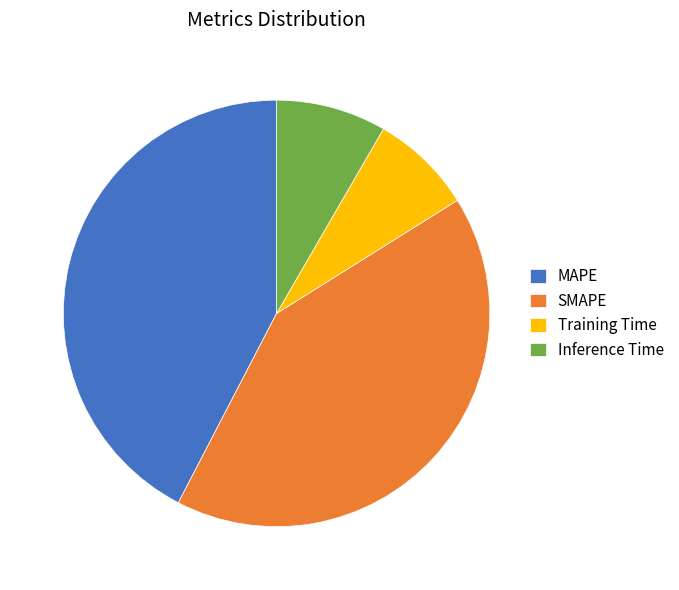

Rank the categories by value from lowest to highest.

Training Time, Inference Time, SMAPE, MAPE